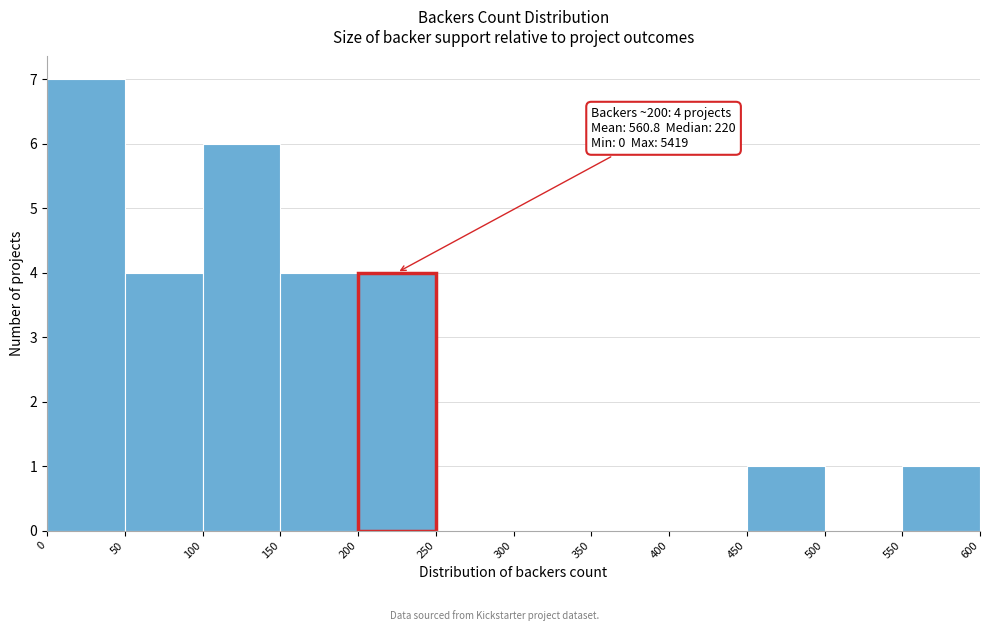

Over which range of the x-axis is the bar tallest?

0 to 50